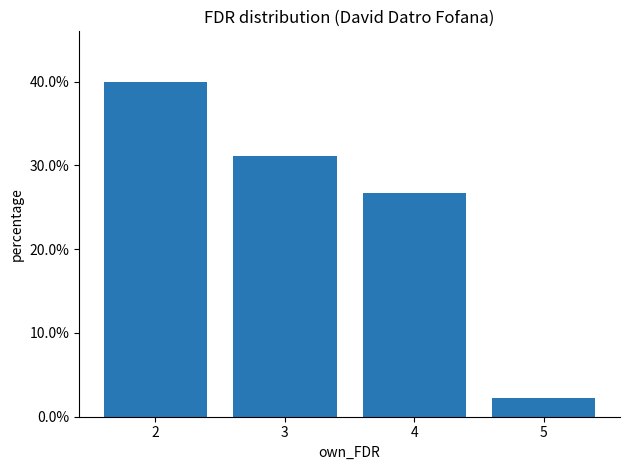

Does the chart contain any negative values?

No